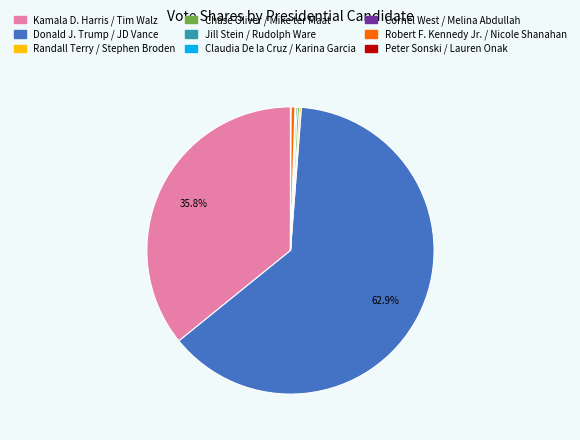

What portion of the pie excludes Kamala D. Harris / Tim Walz?

64.2%